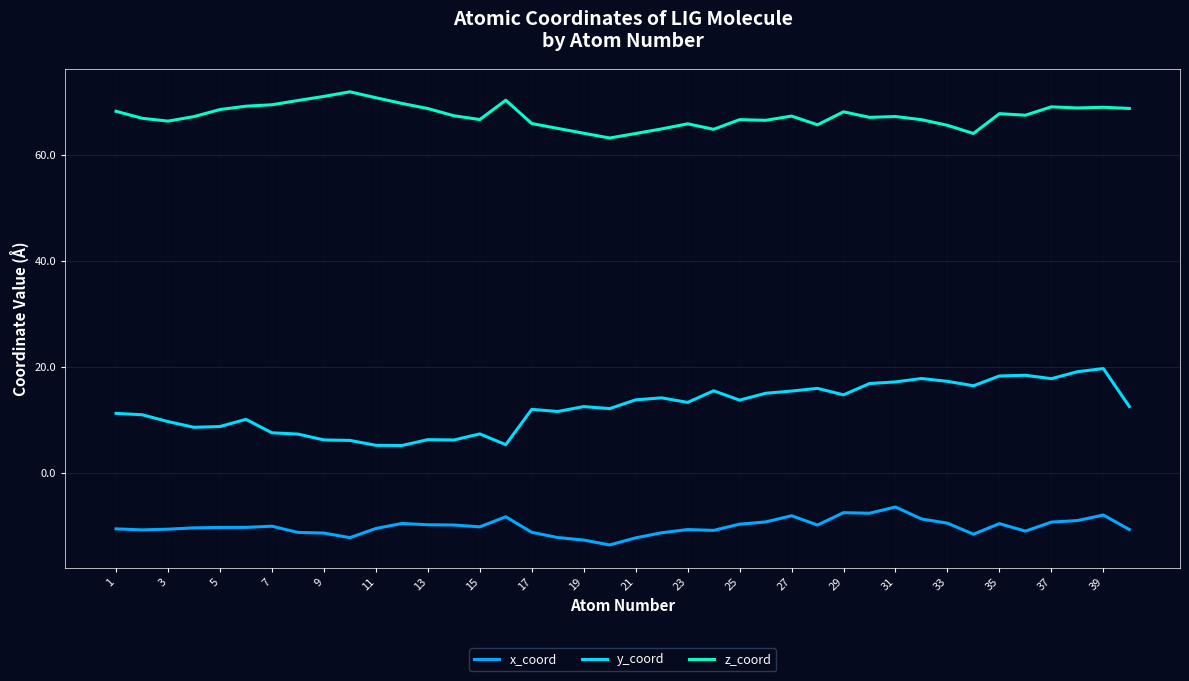

What is the maximum value shown in the chart?

71.9